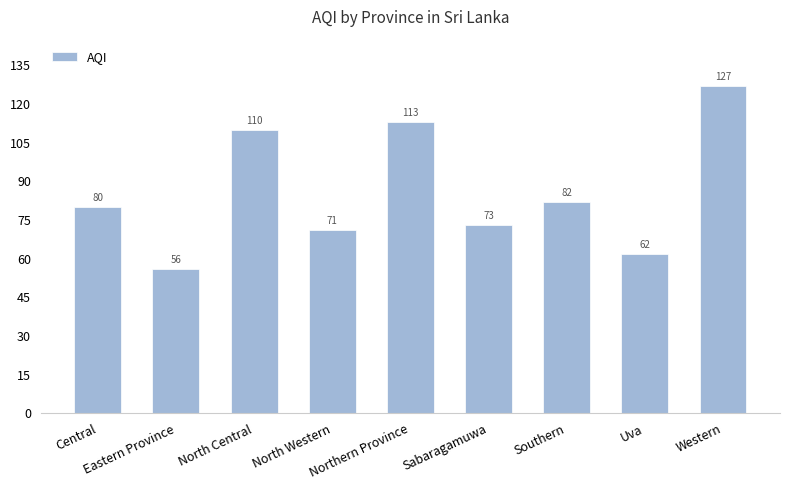

What is the average value?

86